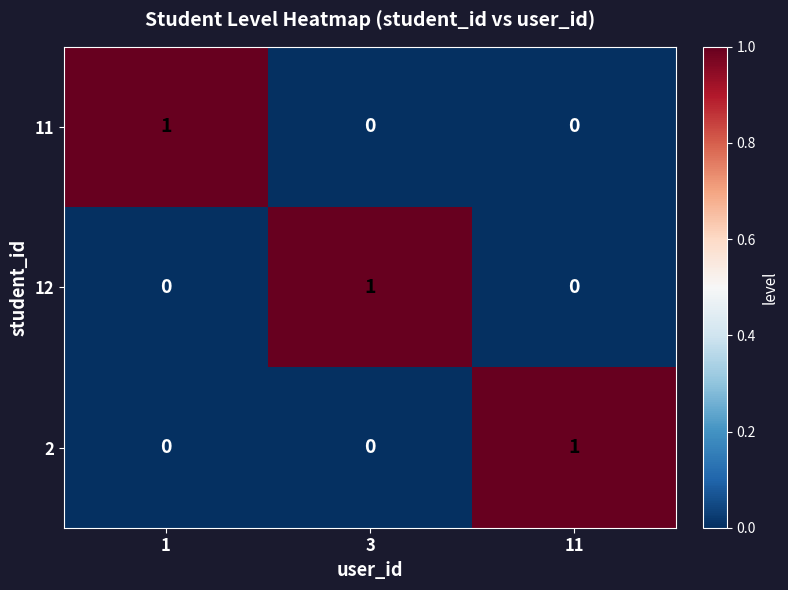

Is the value of 2 at 3 greater than the value of 12 at 3?

No